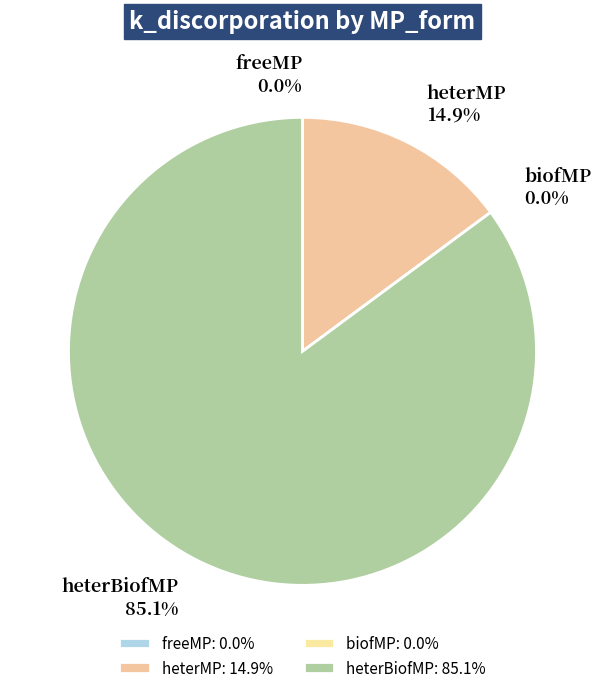

Between heterMP and biofMP, which is larger?

heterMP